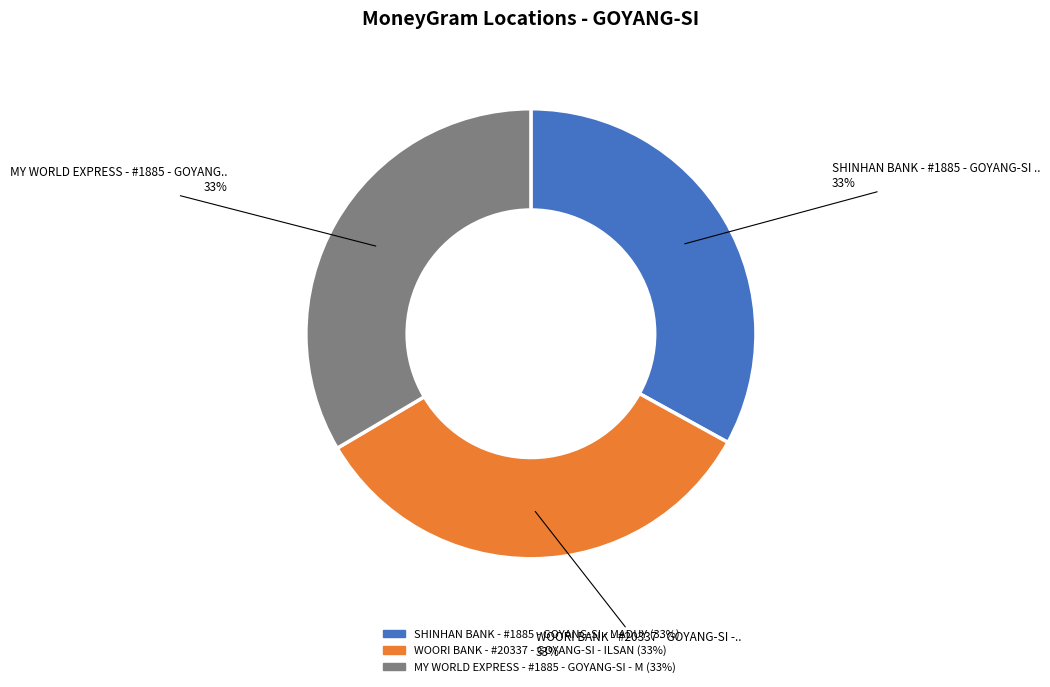

Is it true that WOORI BANK - #20337 - GOYANG-SI - ILSAN is 21% of the pie?

False